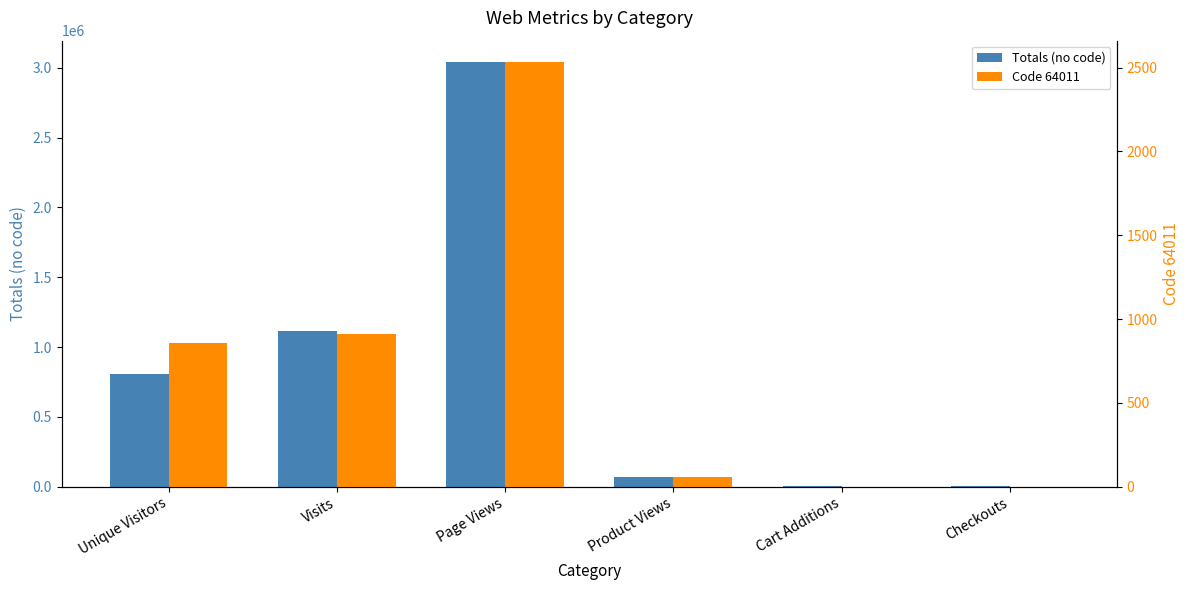

What is the sum of all Totals (no code) values?

5039906